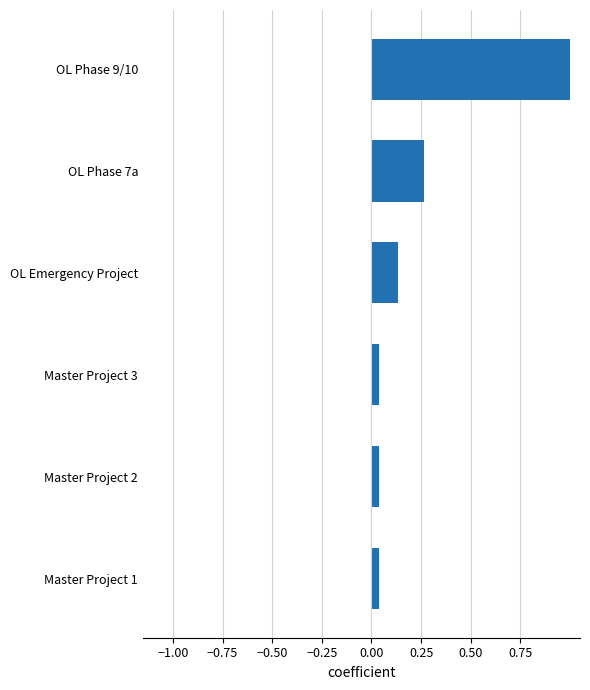

Are the bars horizontal?

Yes